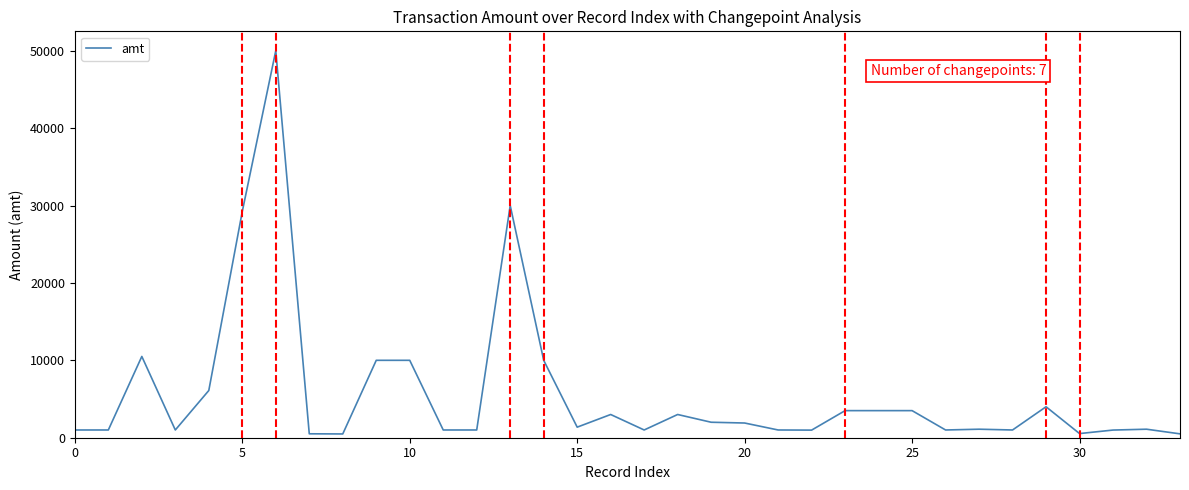

What is the difference between the maximum and minimum values?

49513.0